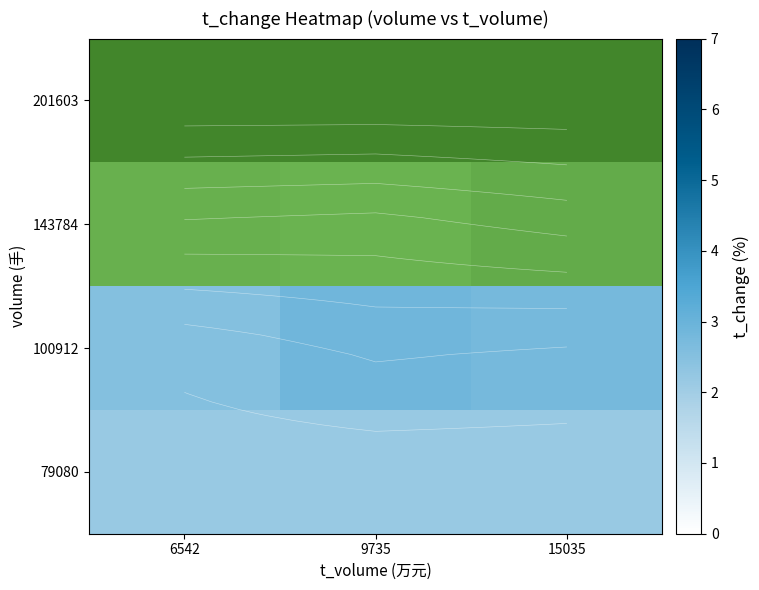

Which has a higher value, 6542 or 9735?

9735